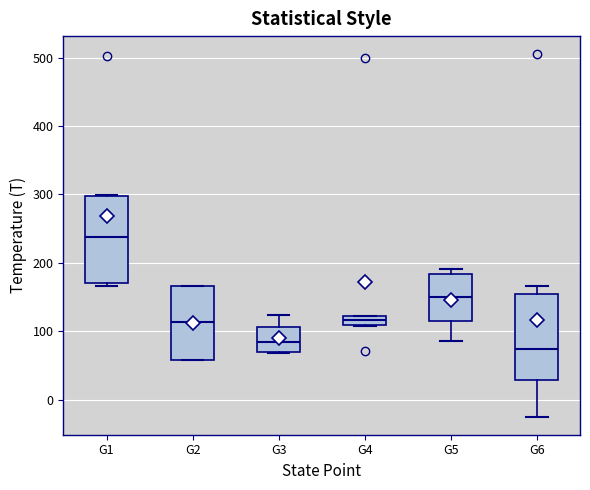

Which box's median line is the lowest?

G6